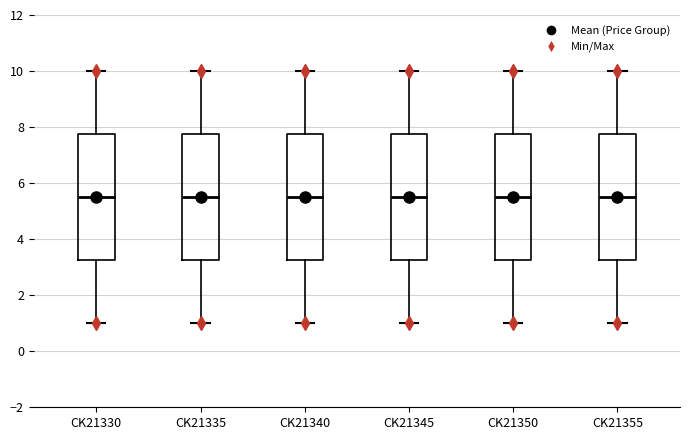

Reading left to right, transcribe this box plot: for each box, give where its median line is, the range the box spans, and where its two whiskers end, as read against the y-axis. The values are not printed on the chart, so give them approximately, as read against the axis.

CK21330: median 5.6, box 3.2 to 7.8, whiskers 1.0 to 10.0
CK21335: median 5.6, box 3.2 to 7.8, whiskers 1.0 to 10.0
CK21340: median 5.6, box 3.2 to 7.8, whiskers 1.0 to 10.0
CK21345: median 5.6, box 3.2 to 7.8, whiskers 1.0 to 10.0
CK21350: median 5.6, box 3.2 to 7.8, whiskers 1.0 to 10.0
CK21355: median 5.6, box 3.2 to 7.8, whiskers 1.0 to 10.0